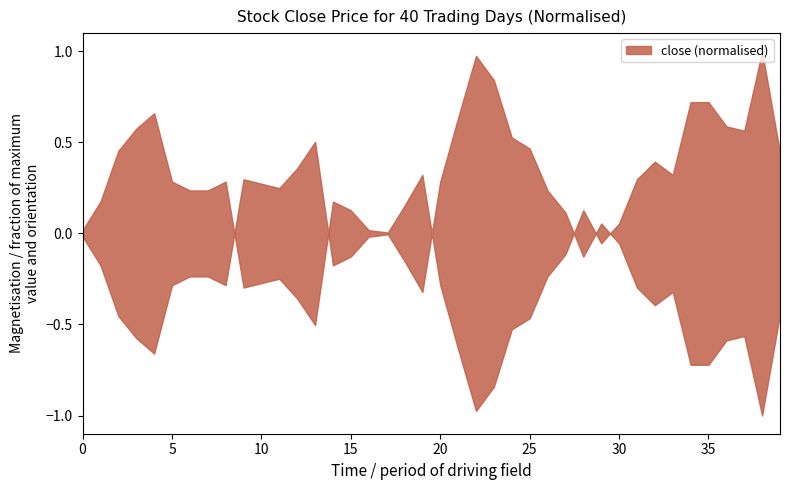

Does the chart display data point markers on the line(s)?

No